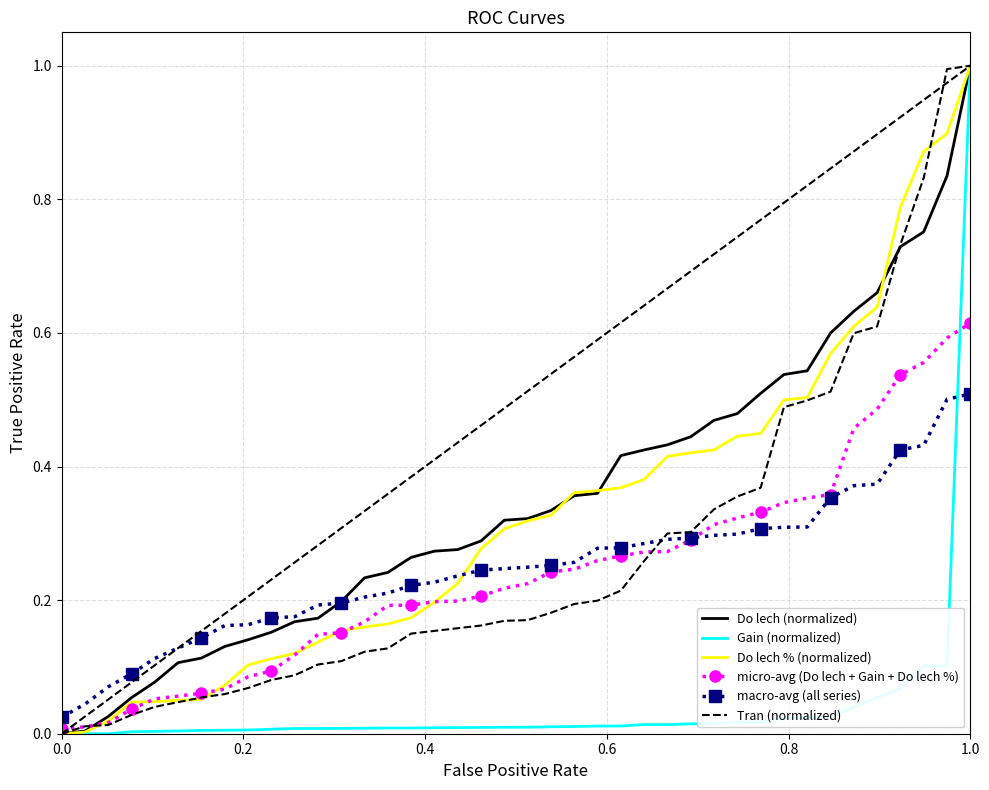

What is the maximum value shown in the chart?

1.0